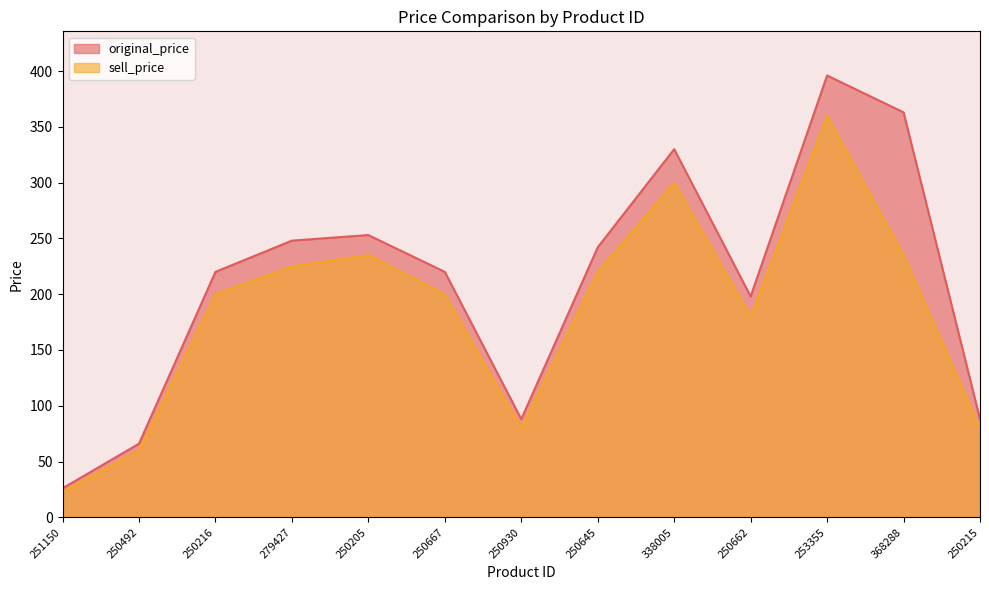

What is the difference between the second highest and minimum values in the sell_price series?

277